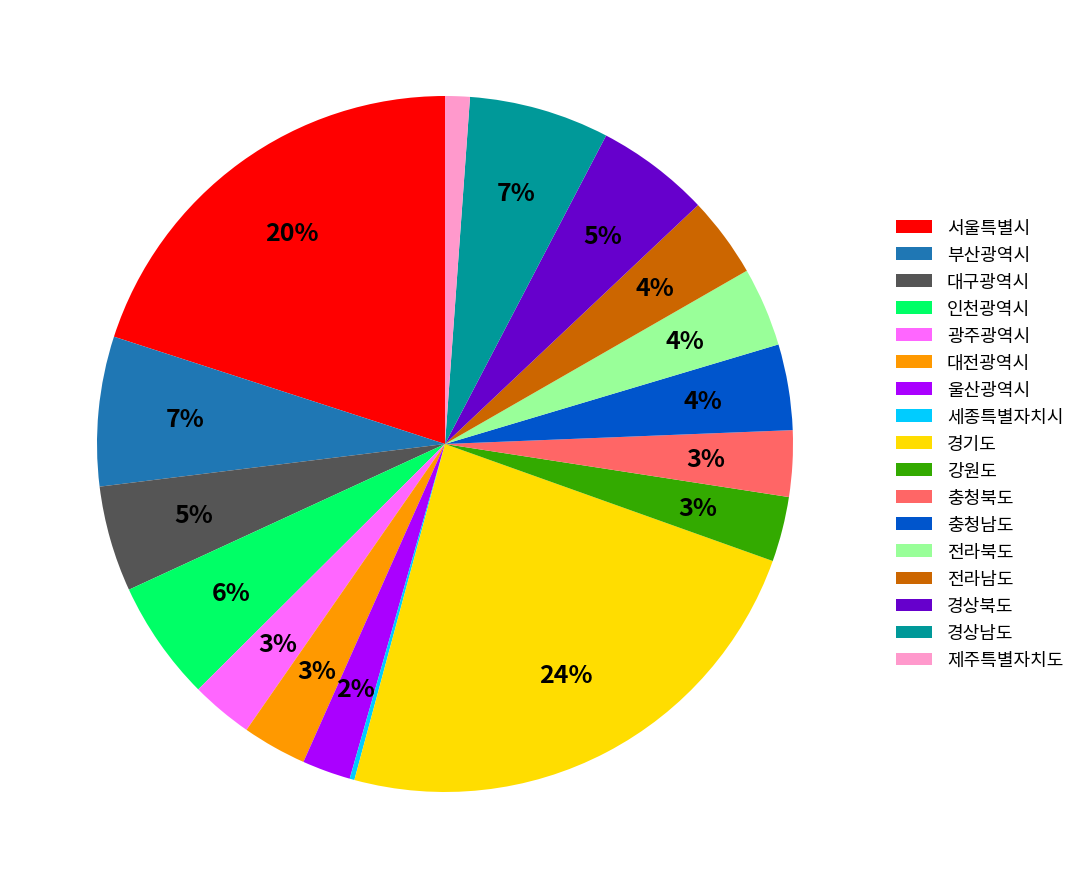

What percentage is the 경상북도 slice, to the nearest percent?

5%